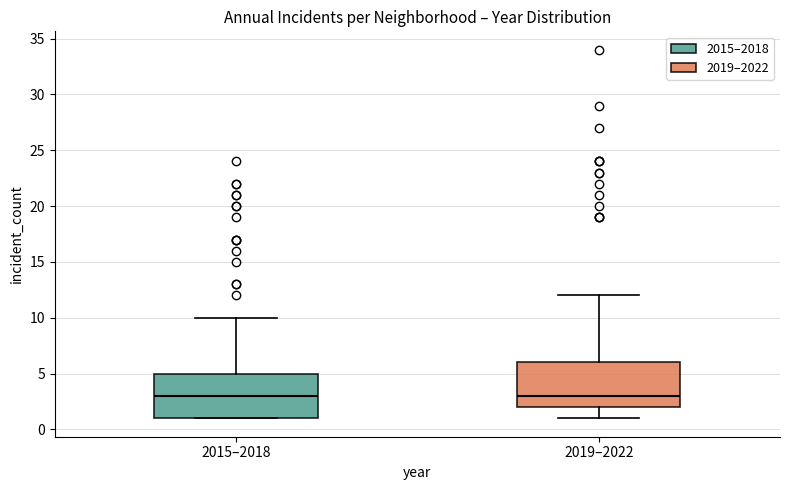

Reading left to right, read every box against the y-axis: the position of its median line, the range the box covers, and the ends of its whiskers. The values are not printed on the chart, so give them approximately, as read against the axis.

2015–2018: median 3, box 1 to 5, whiskers 1 to 10
2019–2022: median 3, box 2 to 6, whiskers 1 to 12